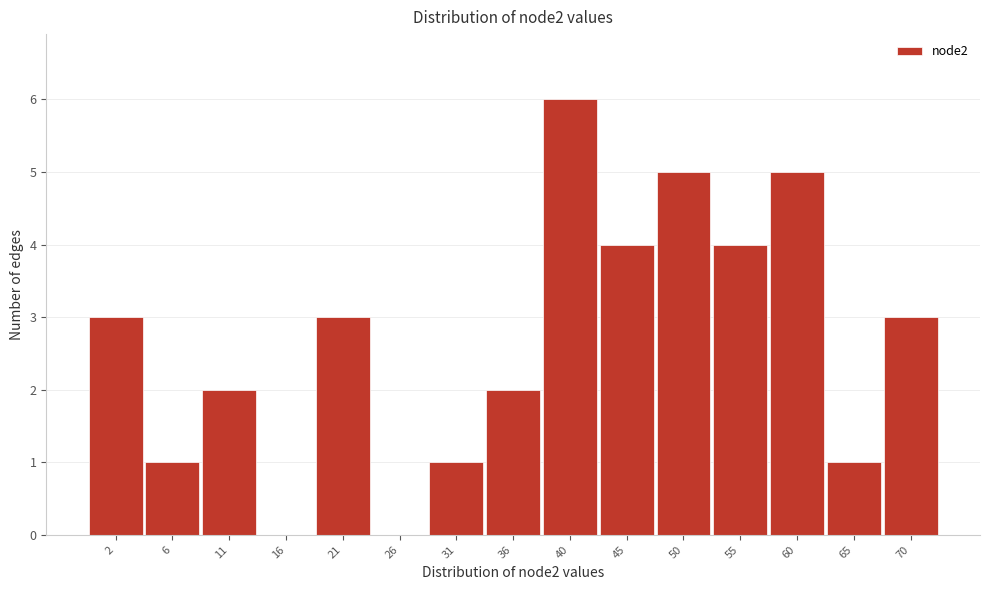

Reading left to right, extract all data points from this chart.

2=3	6=1	11=2	16=0	21=3	26=0	31=1	36=2	40=6	45=4	50=5	55=4	60=5	65=1	70=3